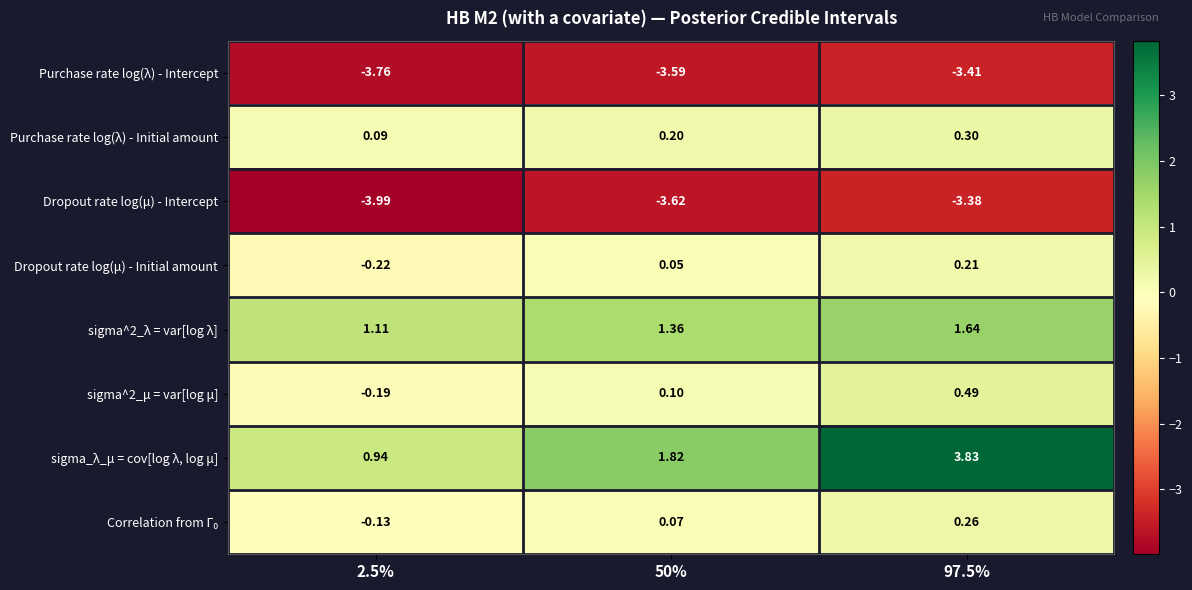

Which series changed the most between 2.5% and 97.5%?

sigma_λ_μ = cov[log λ, log μ]